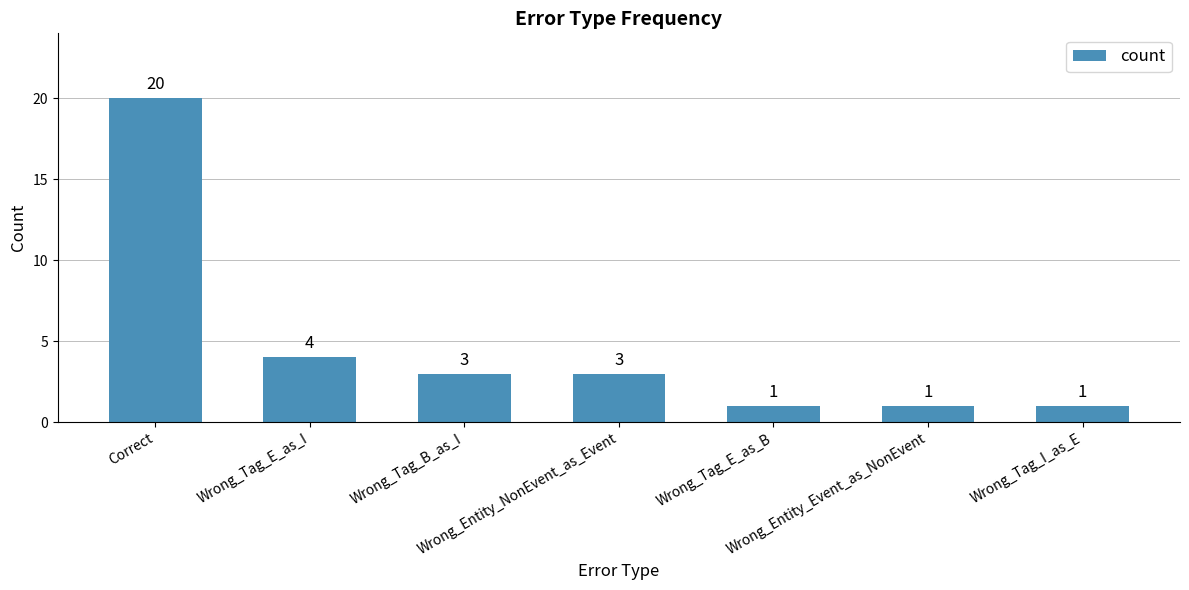

What is the value of the 3rd bar from the left?

3